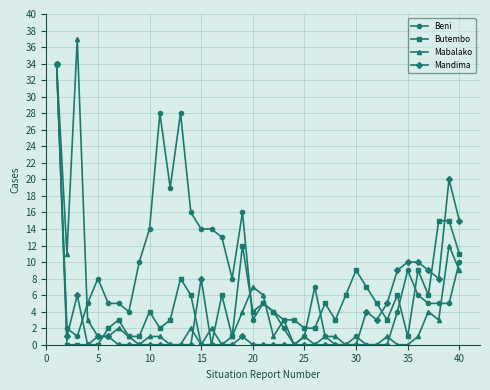

How many data points does each series have?

40